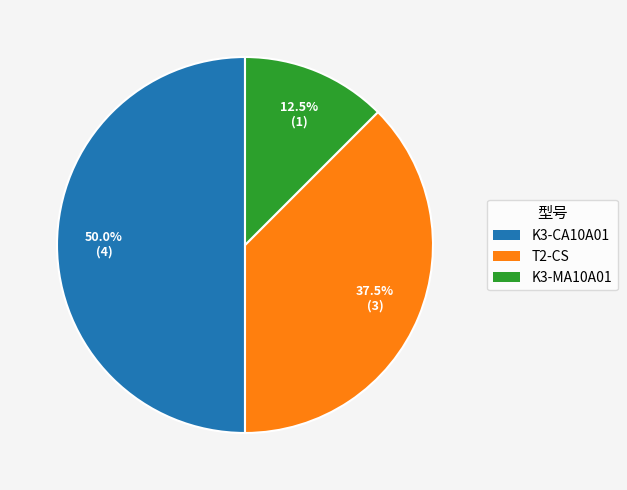

The K3-CA10A01 slice represents 50% of the pie. True or false?

True